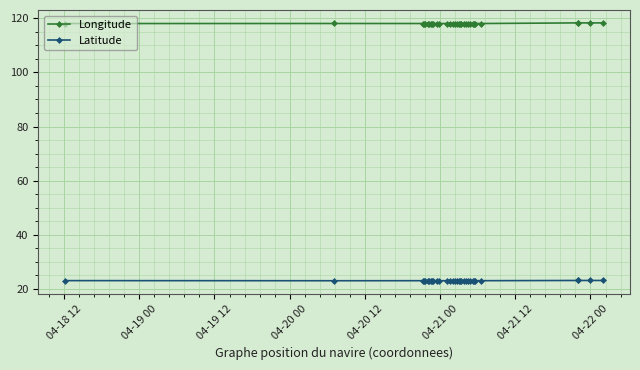

What is the average value of the Longitude series?

118.1